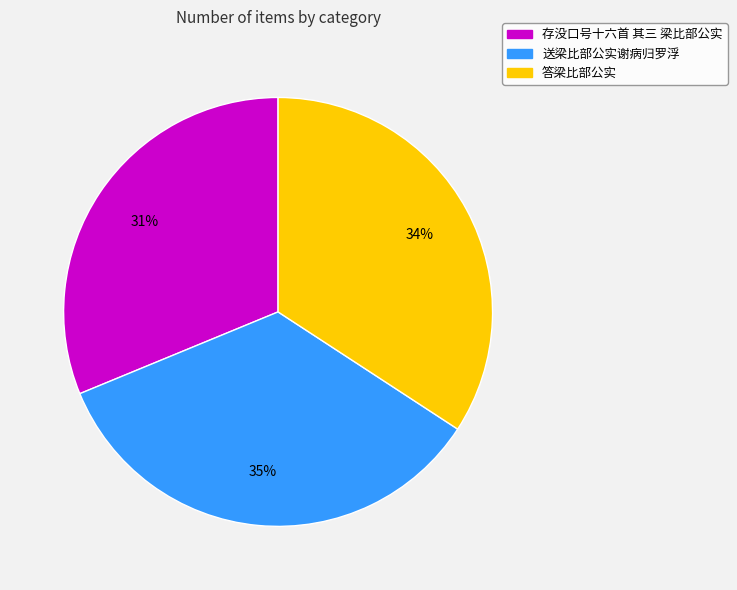

The 送梁比部公实谢病归罗浮 slice represents 35% of the pie. True or false?

True